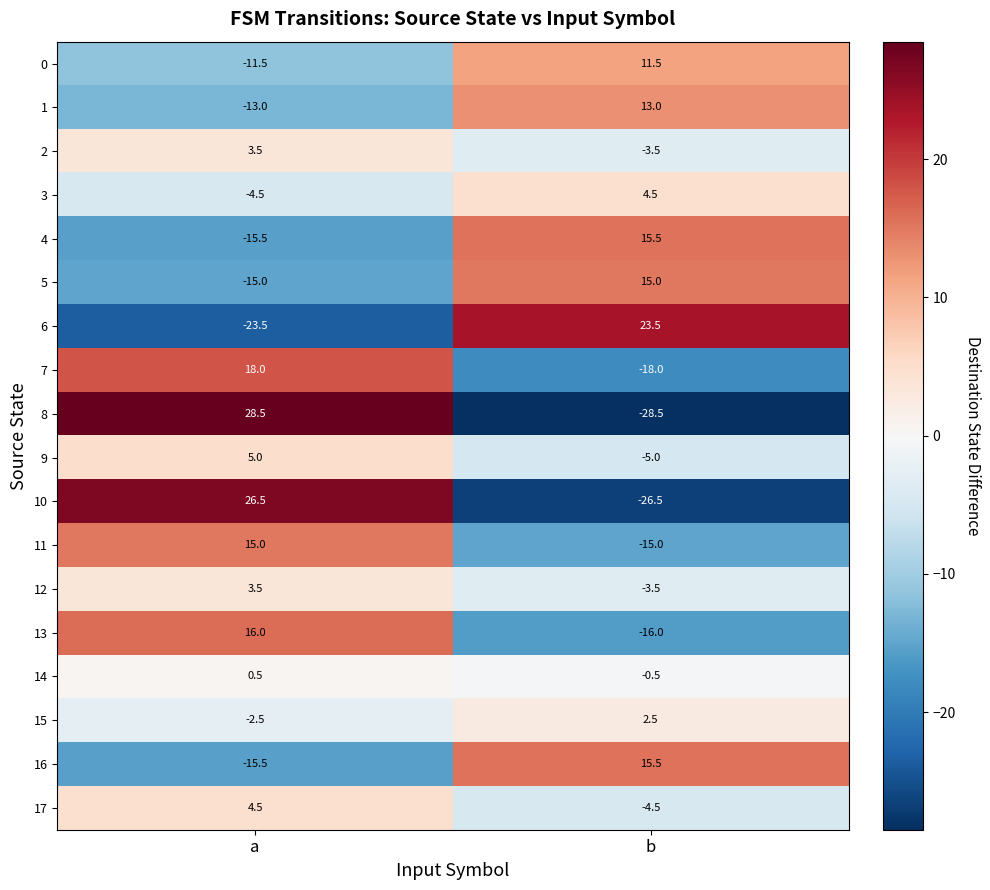

At which category is the sum across all series the highest?

a